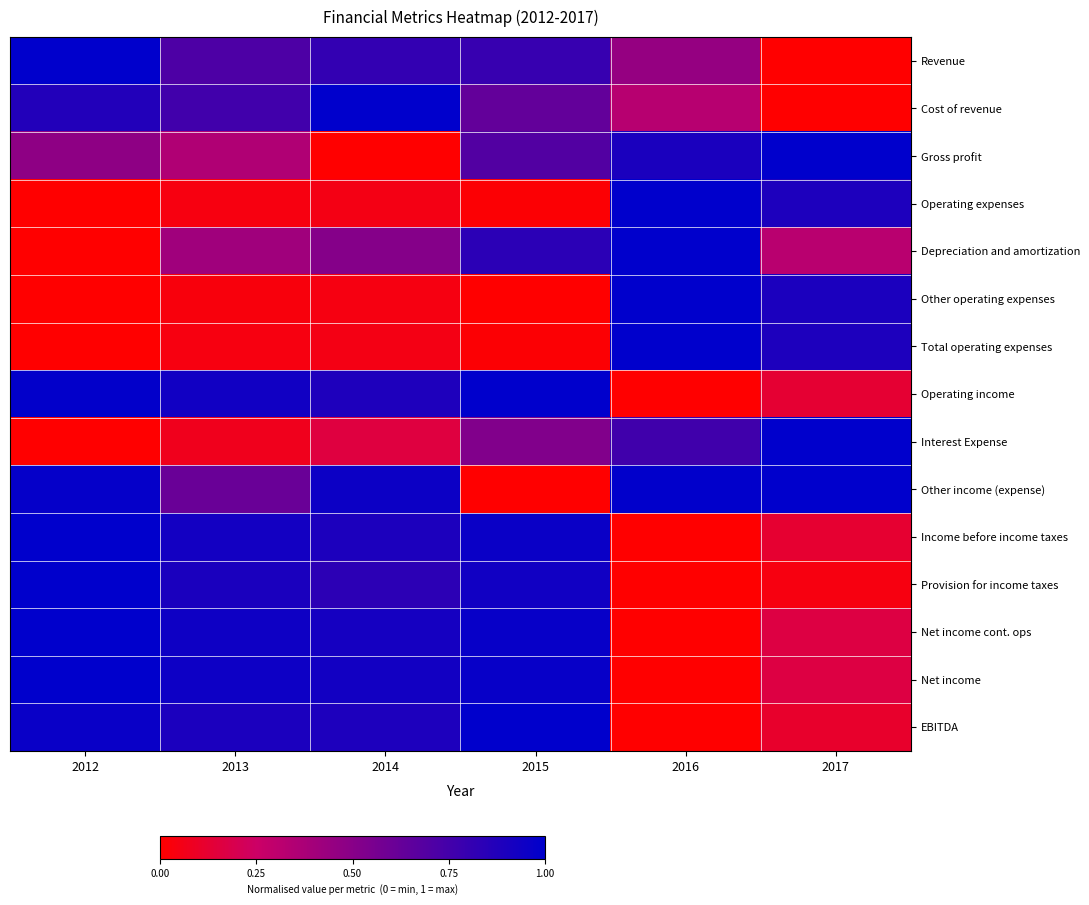

What is the spread (max minus min) of values at 2015?

1.0